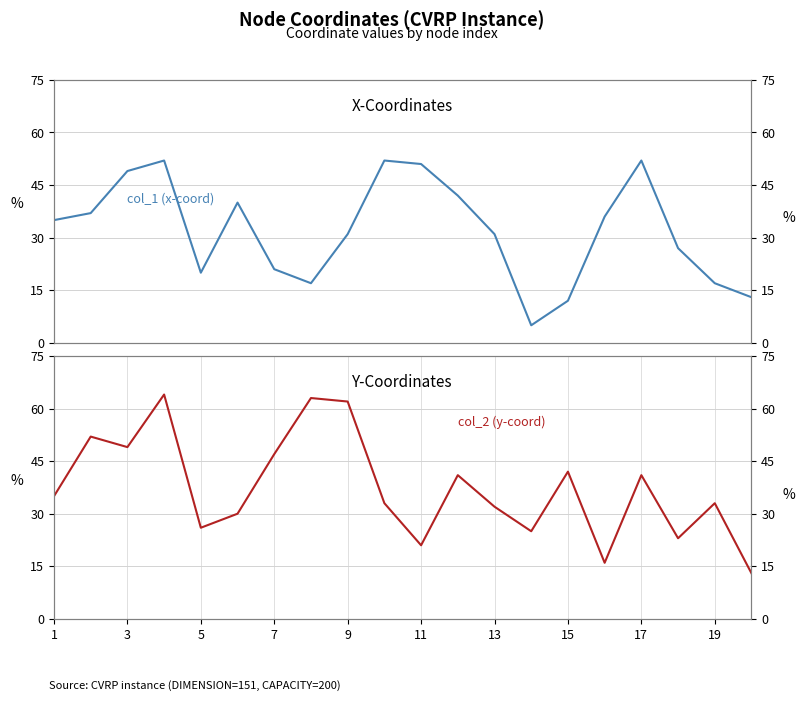

How many lines are shown in the chart?

2